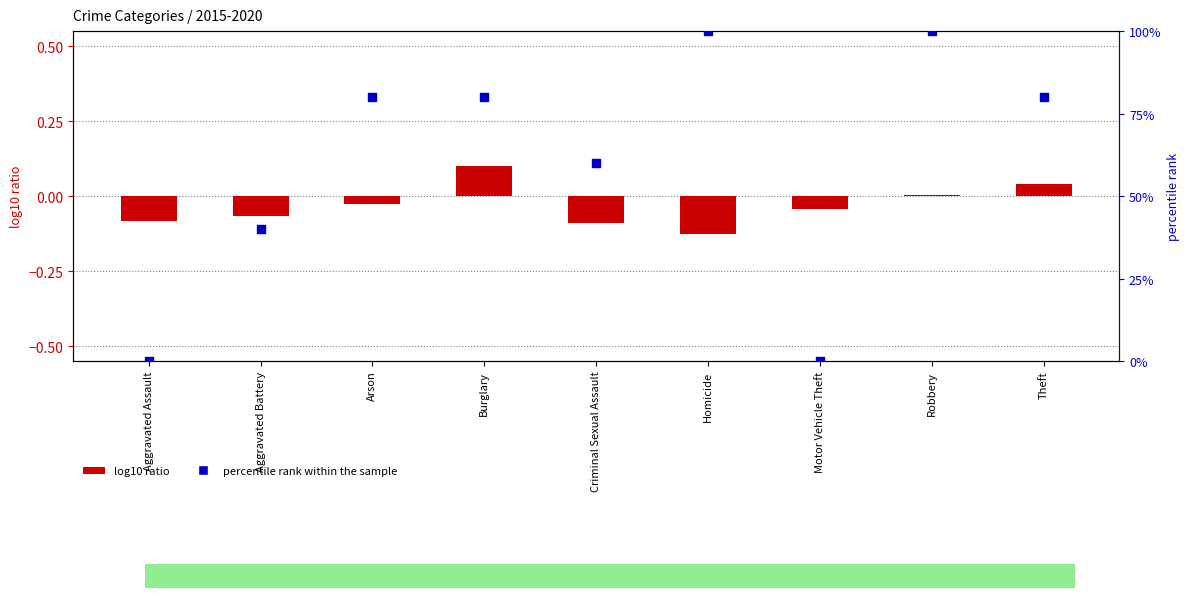

Which series reaches the minimum Y coordinate?

log10 ratio